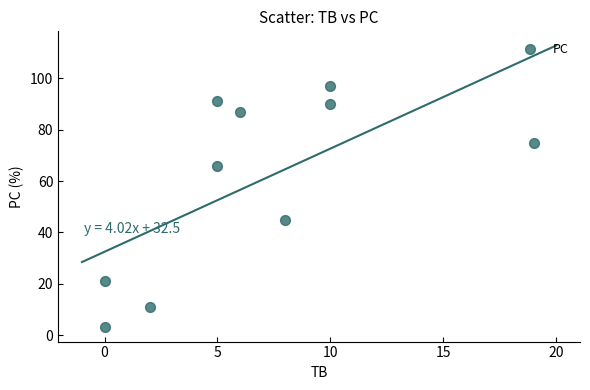

What Y value in the scatter plot is closest to 50?

45